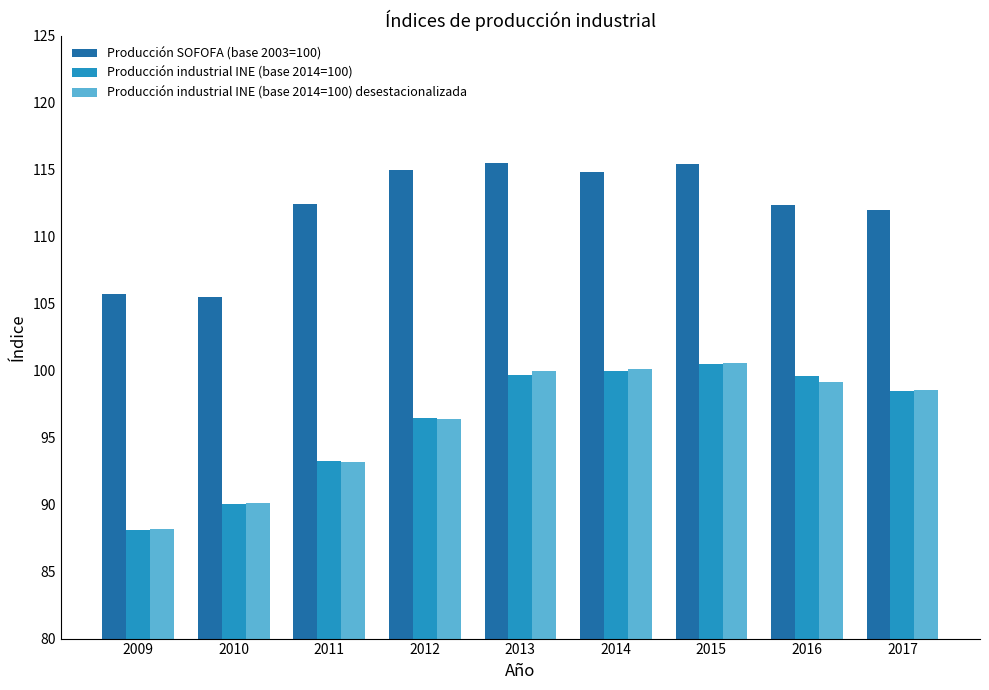

Count the number of categories in the chart.

9